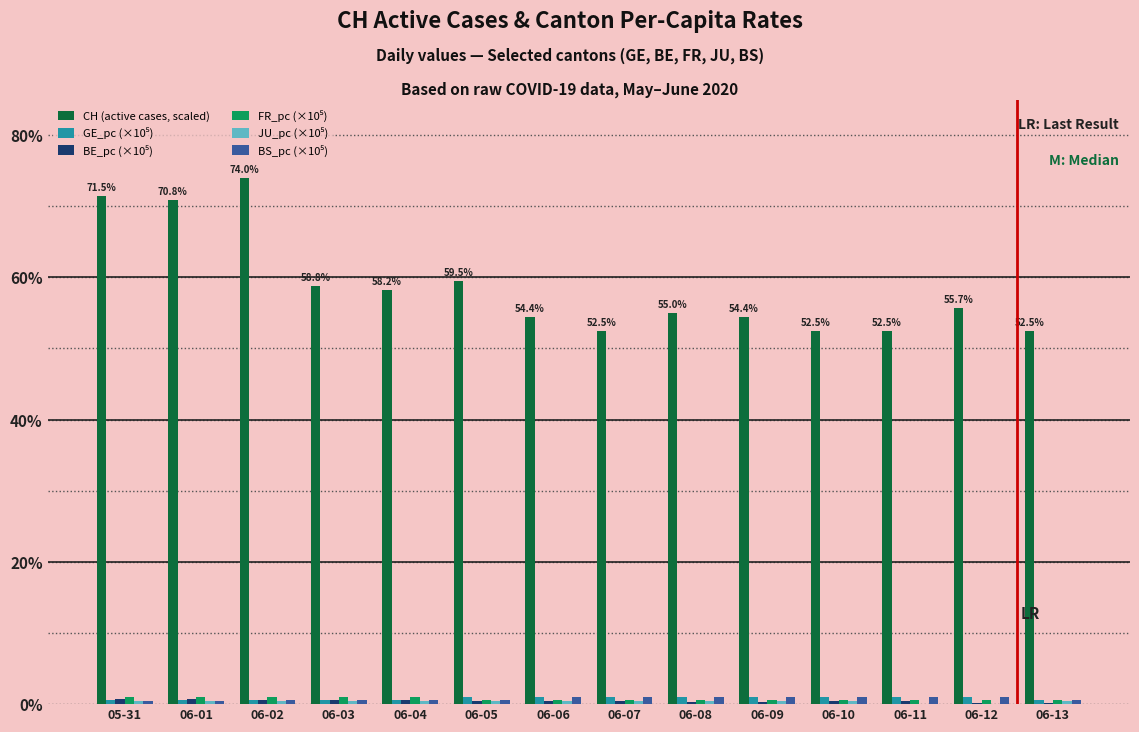

Which series has the largest total across all categories?

CH (active cases, scaled)